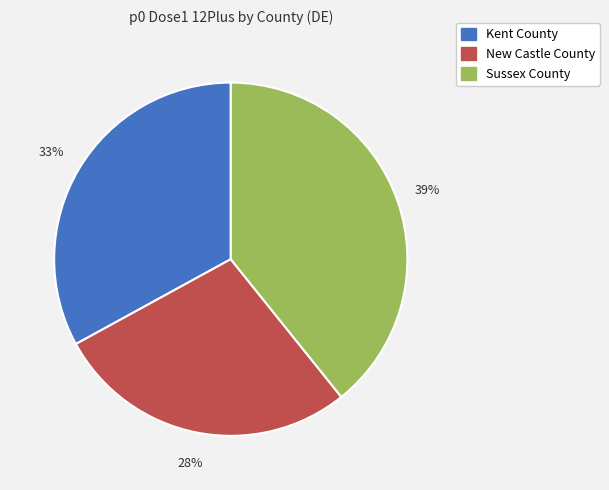

To the nearest percent, what portion does Kent County represent?

33%